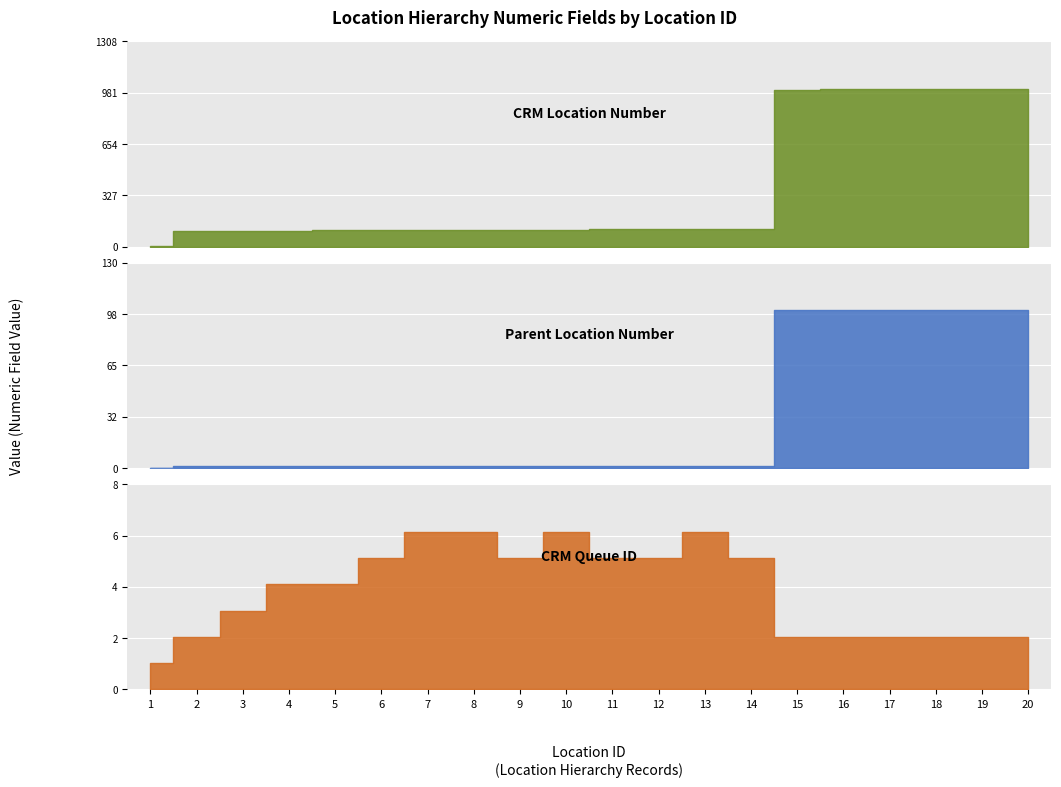

The crm_queue_id series shows 2 at 2. True or false?

True